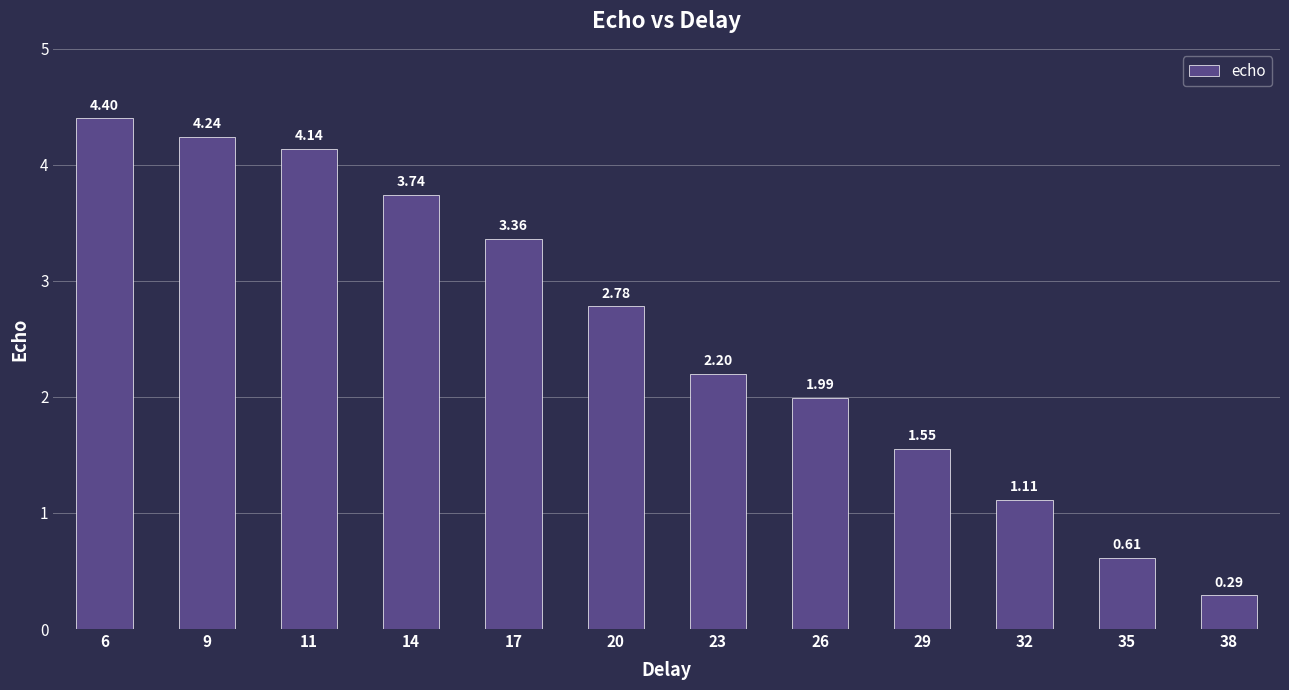

What is the sum of the values at 17 and 29?

4.9